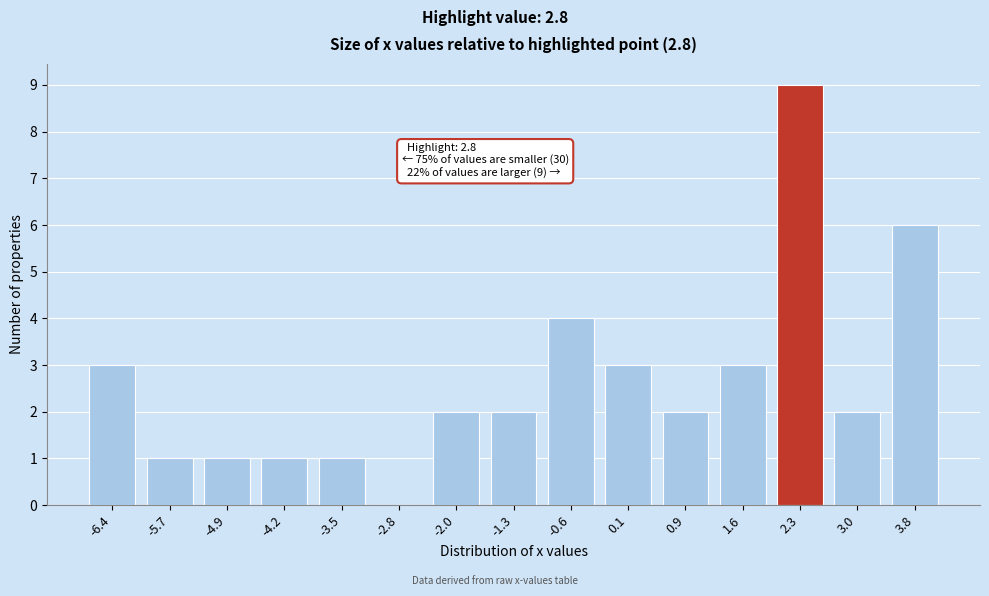

Reading left to right, list all the values displayed in this chart.

-6.4=3	-5.7=1	-4.9=1	-4.2=1	-3.5=1	-2.8=0	-2.0=2	-1.3=2	-0.6=4	0.1=3	0.9=2	1.6=3	2.3=9	3.0=2	3.8=6